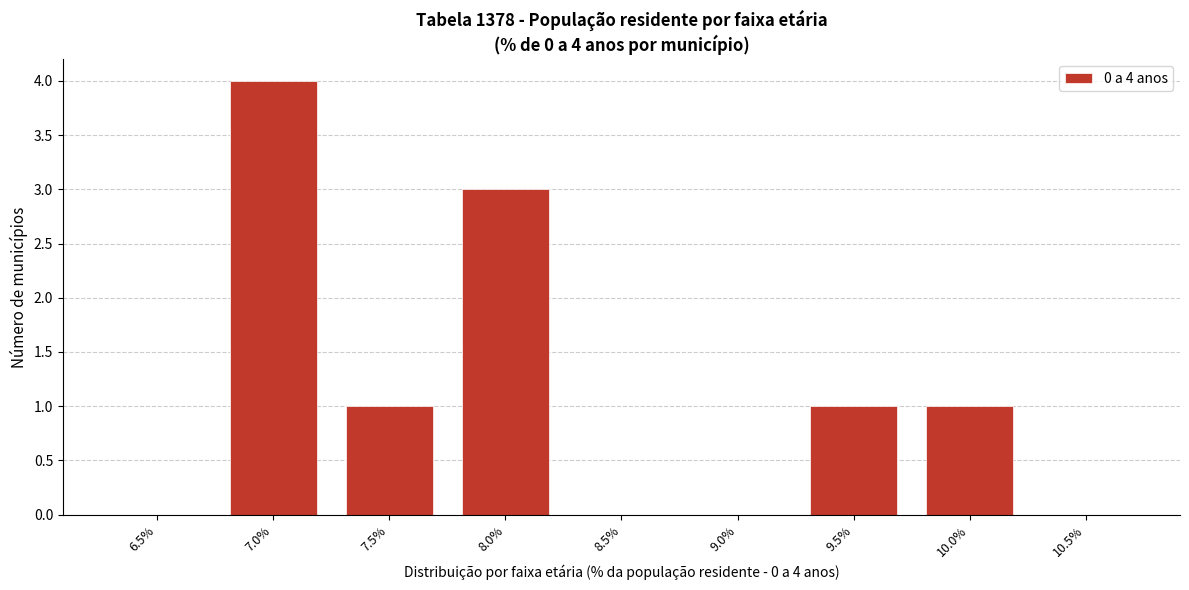

Reading left to right, extract all data points from this chart.

6.5%=0	7.0%=4	7.5%=1	8.0%=3	8.5%=0	9.0%=0	9.5%=1	10.0%=1	10.5%=0